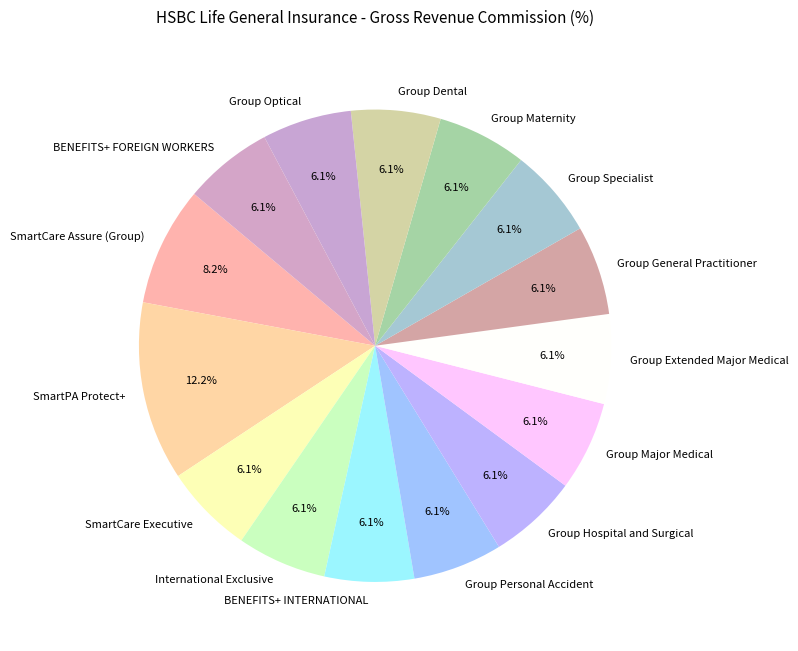

What percentage do Group Dental and Group Personal Accident together represent?

12.2%